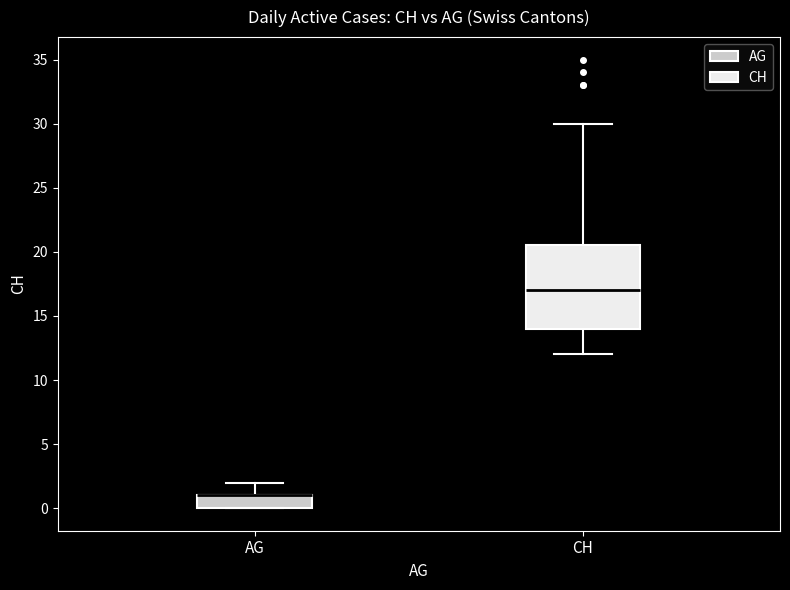

Where does the median line of the box for CH sit on the y-axis? The values are not printed on the chart, so give them approximately, as read against the axis.

17.0